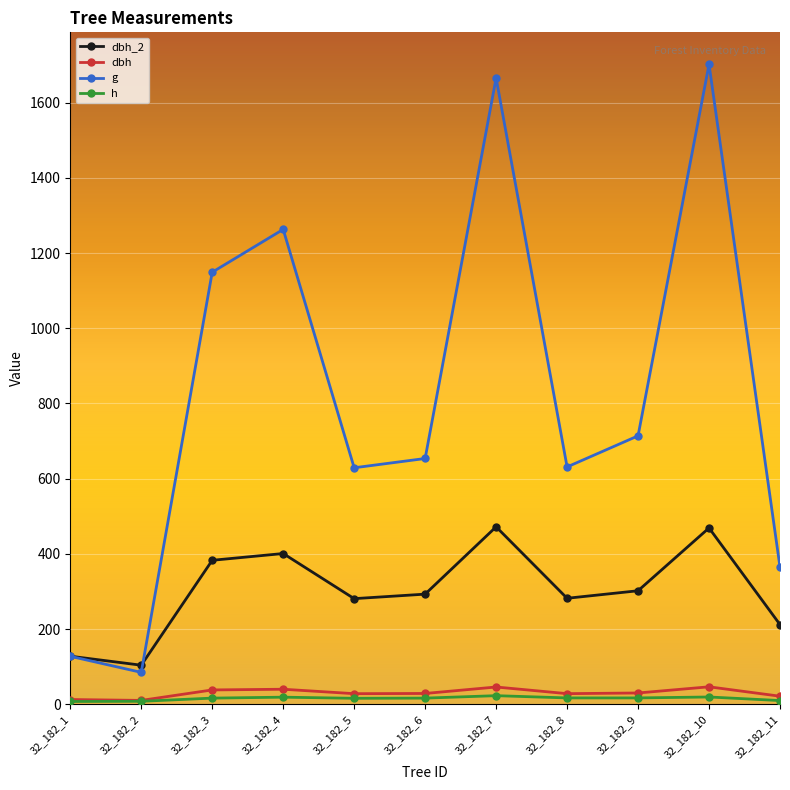

Which series has the largest total across all categories?

g